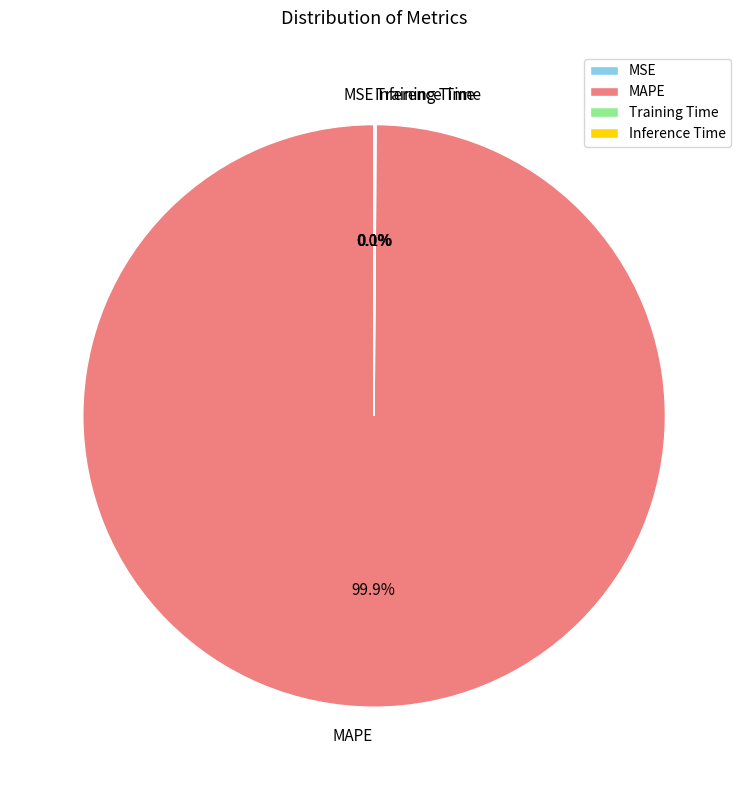

Is there a majority slice in this chart?

Yes